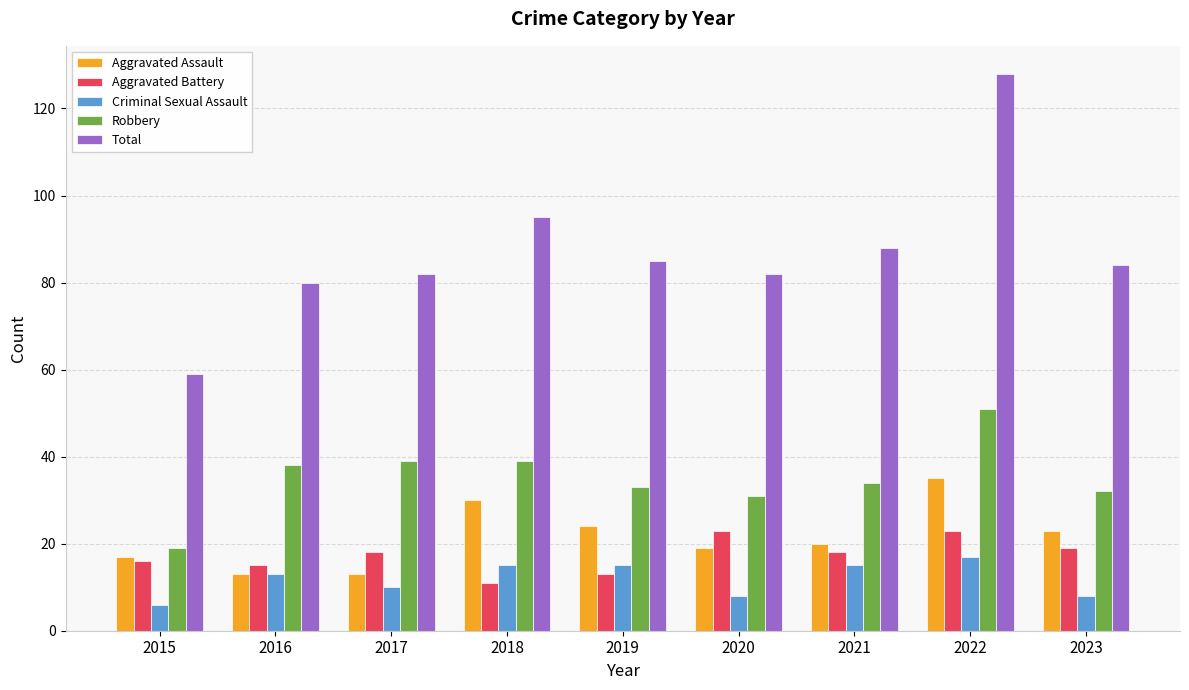

What is the sum of the Aggravated Battery values at 2020 and 2022?

46